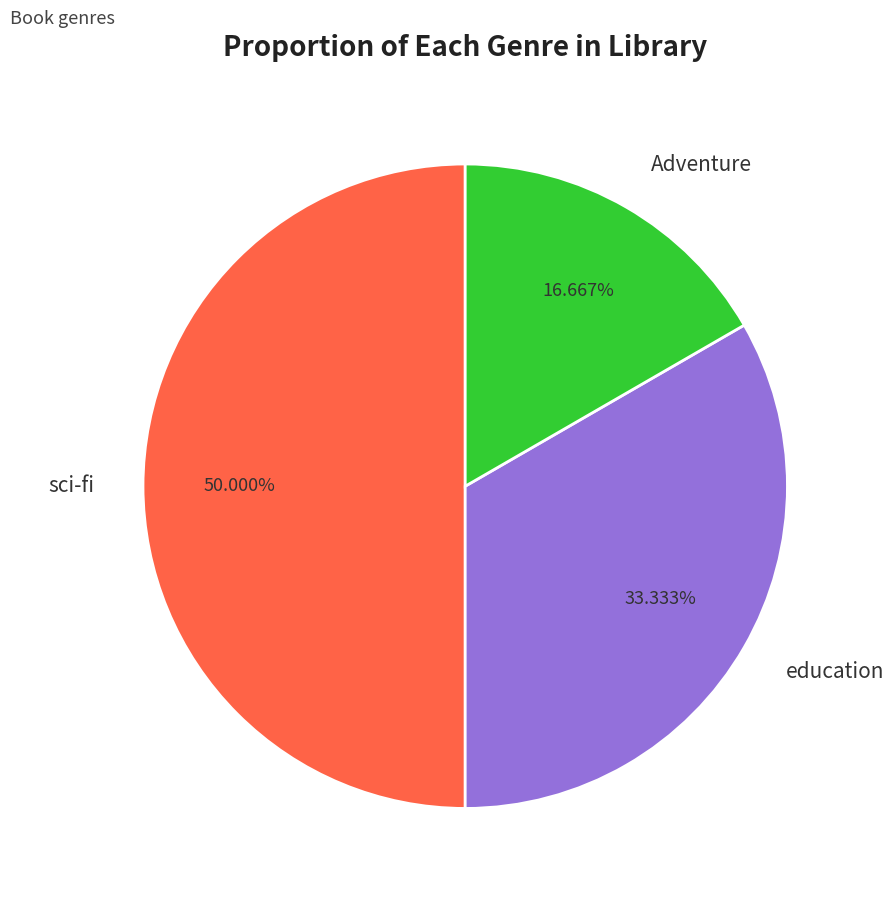

Rank the categories by value from lowest to highest.

Adventure, education, sci-fi